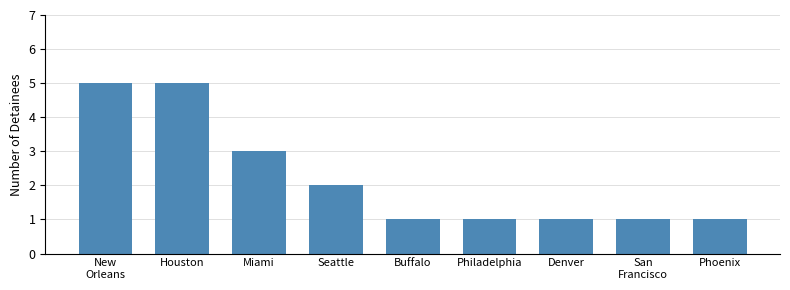

Reading left to right, what are all the values shown in this chart?

5	5	3	2	1	1	1	1	1